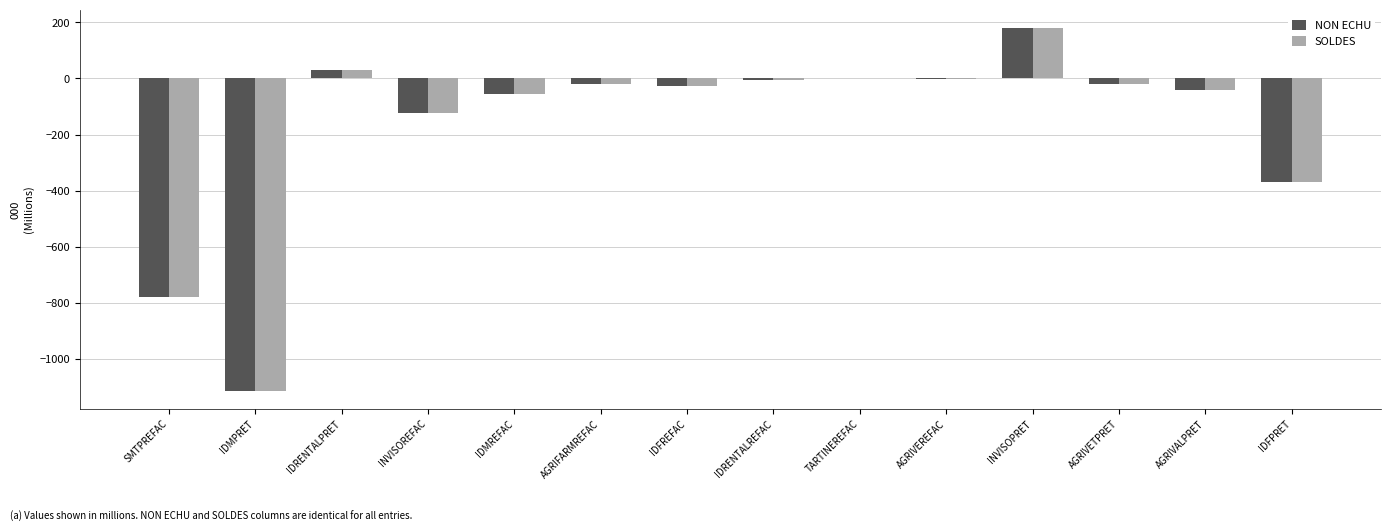

What is the highest value of the SOLDES series?

180.0